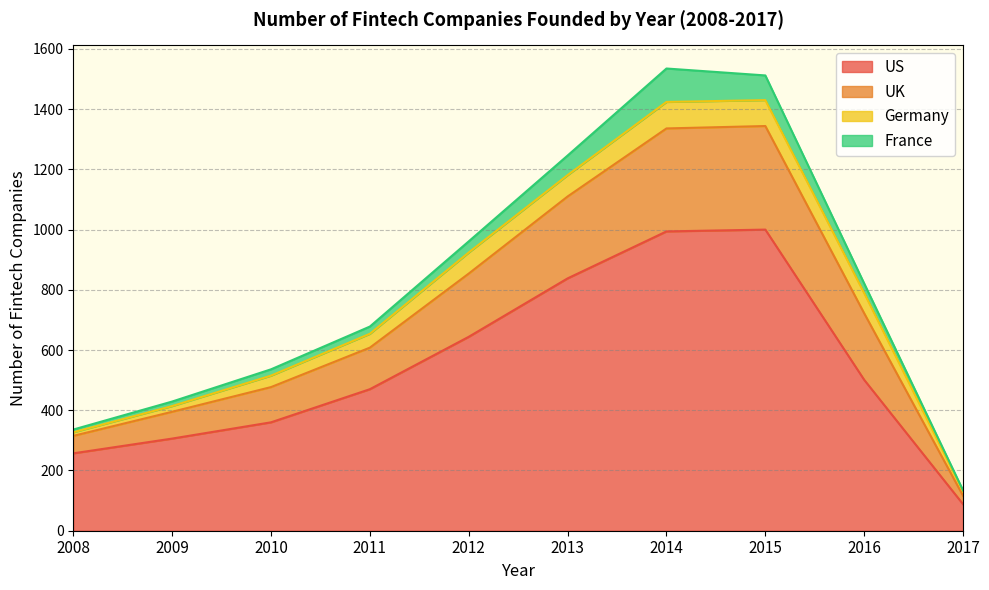

What is the minimum value for US?

88